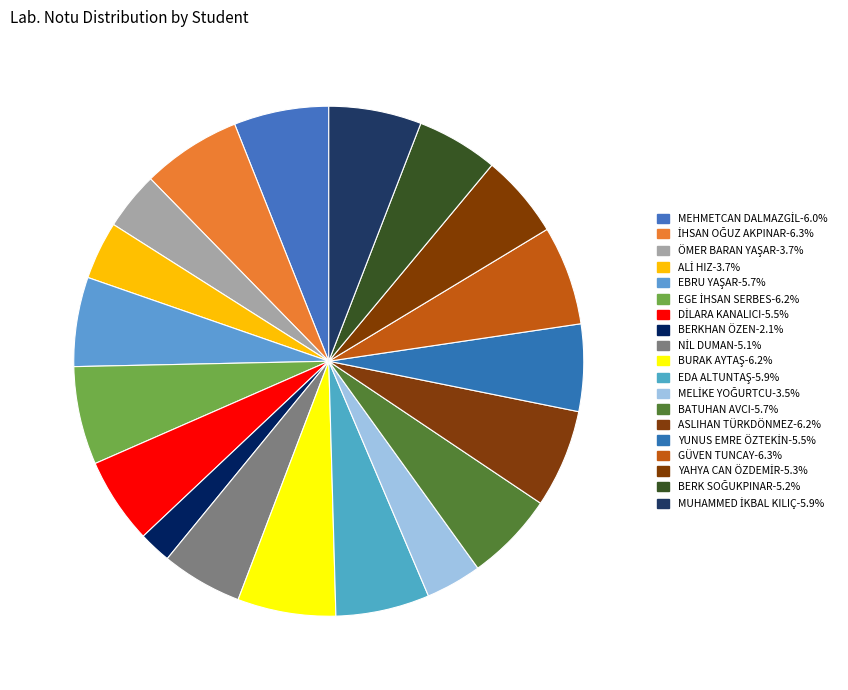

Which category has the biggest portion of the pie?

İHSAN OĞUZ AKPINAR